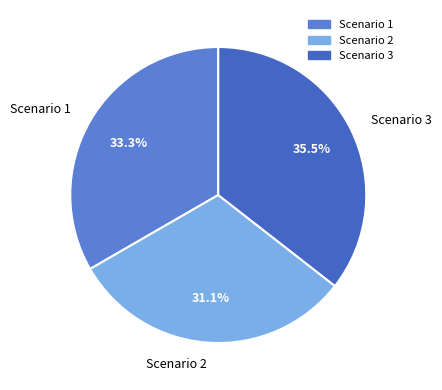

To the nearest percent, what is the combined percentage of Scenario 1 and Scenario 3?

69%